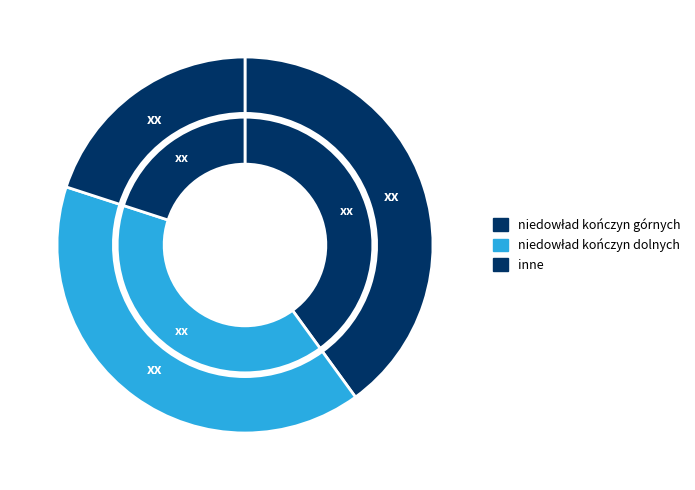

How many segments does this pie chart have?

3